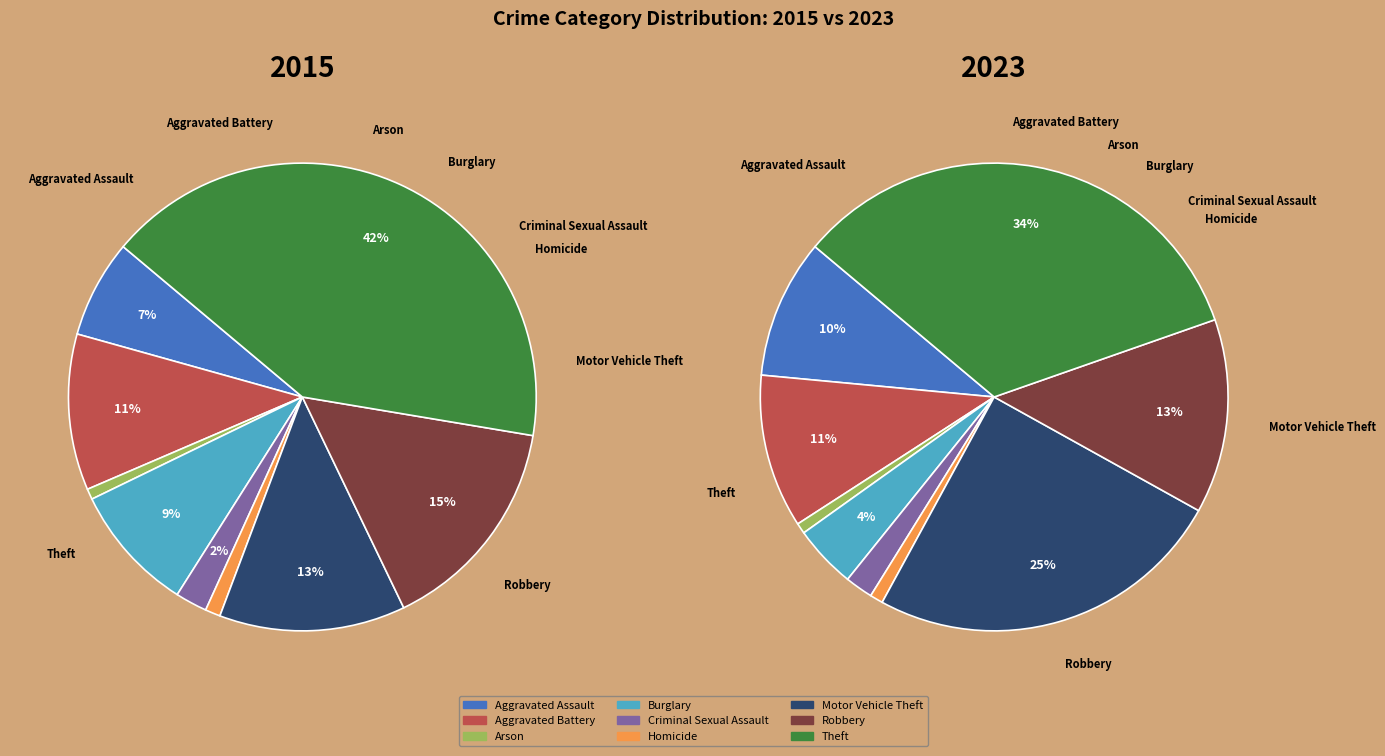

Which category has the smallest portion of the pie?

Arson